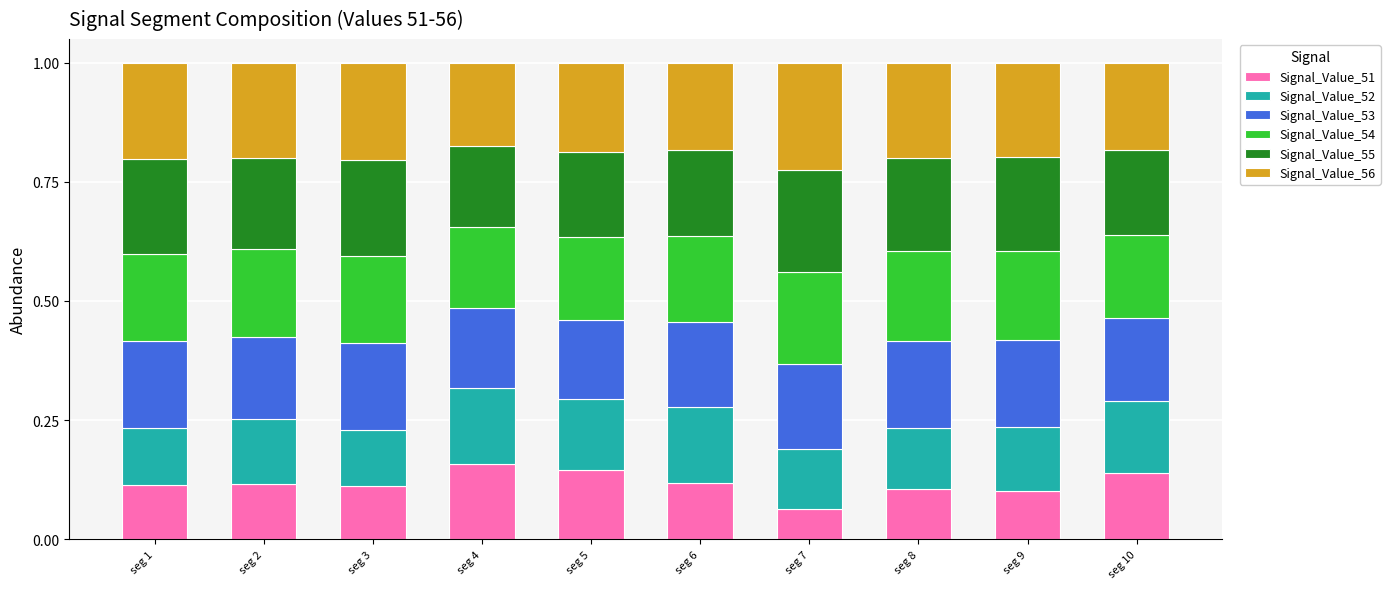

Where is Signal_Value_51 nearest to the value 0?

seg 7